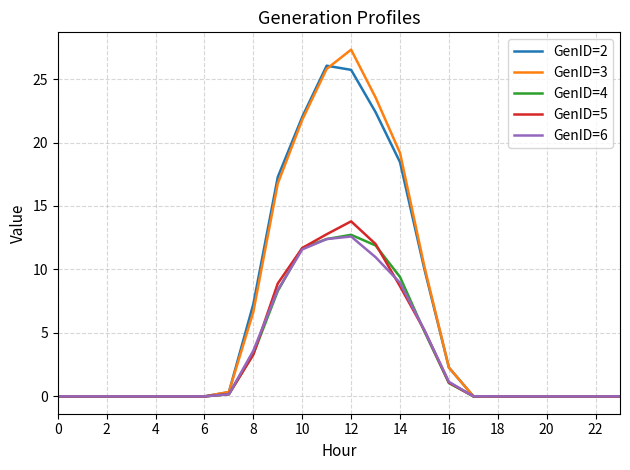

What are all the series names shown in the legend?

GenID=2, GenID=3, GenID=4, GenID=5, GenID=6